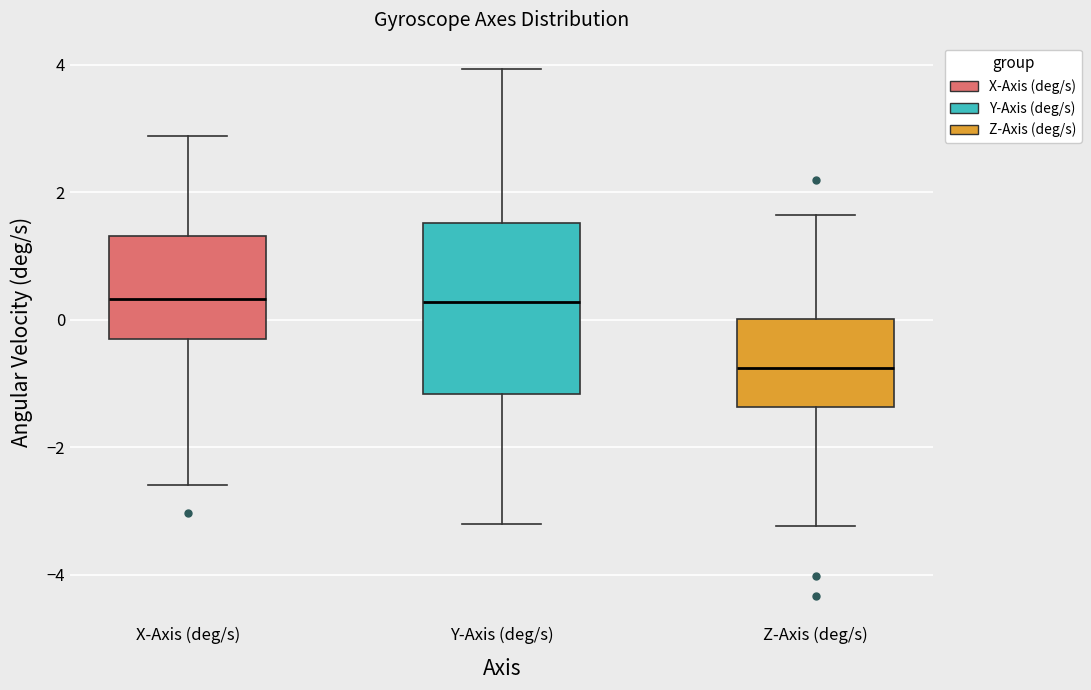

Reading left to right, read every box against the y-axis: the position of its median line, the range the box covers, and the ends of its whiskers. The values are not printed on the chart, so give them approximately, as read against the axis.

X-Axis (deg/s): median 0.4, box -0.2 to 1.4, whiskers -2.6 to 2.8
Y-Axis (deg/s): median 0.2, box -1.2 to 1.6, whiskers -3.2 to 4.0
Z-Axis (deg/s): median -0.8, box -1.4 to 0.0, whiskers -3.2 to 1.6